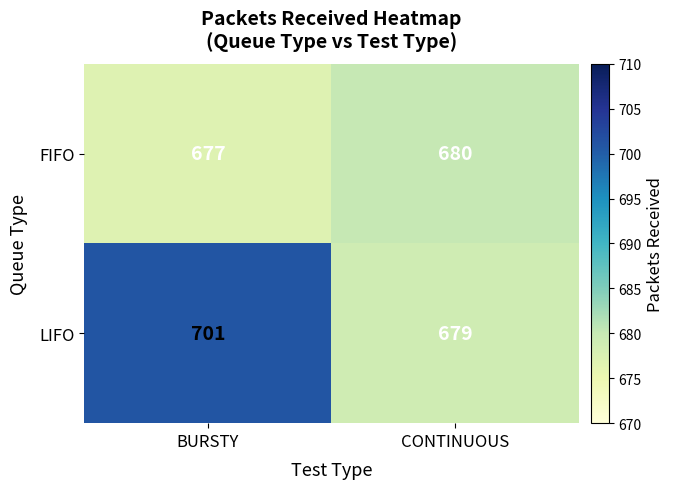

Where is FIFO nearest to the value 678?

BURSTY